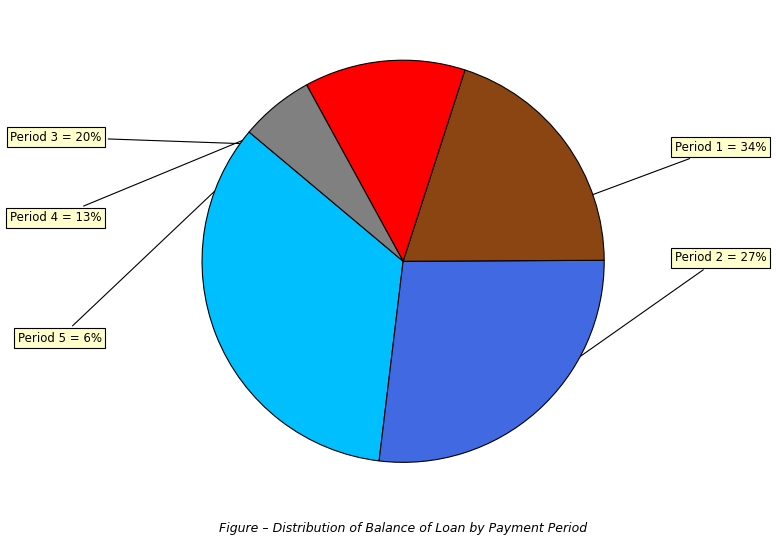

Is there a majority slice in this chart?

No